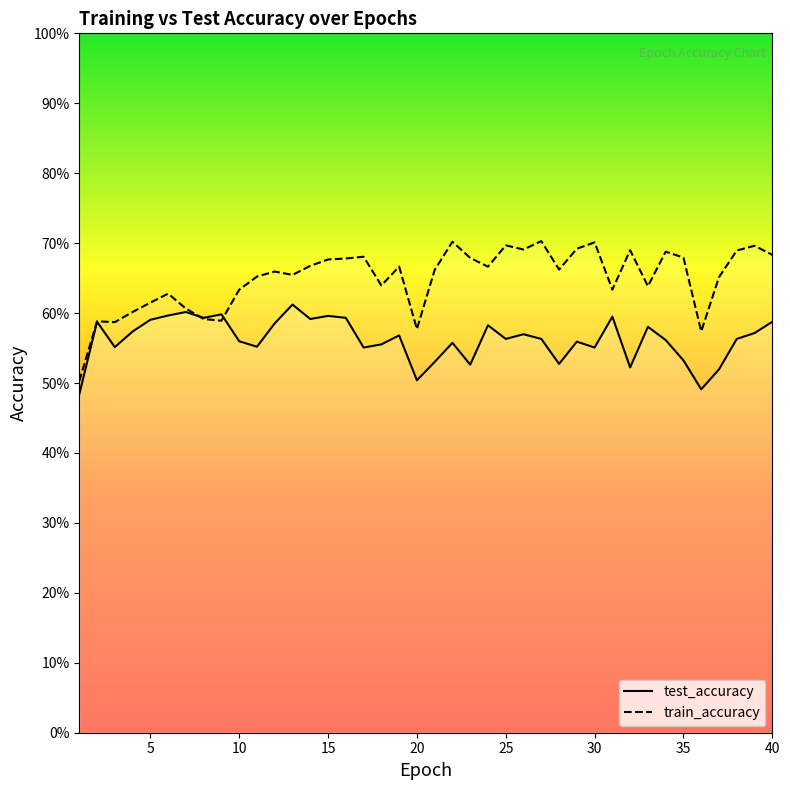

Between 26 and 7, which is larger?

7